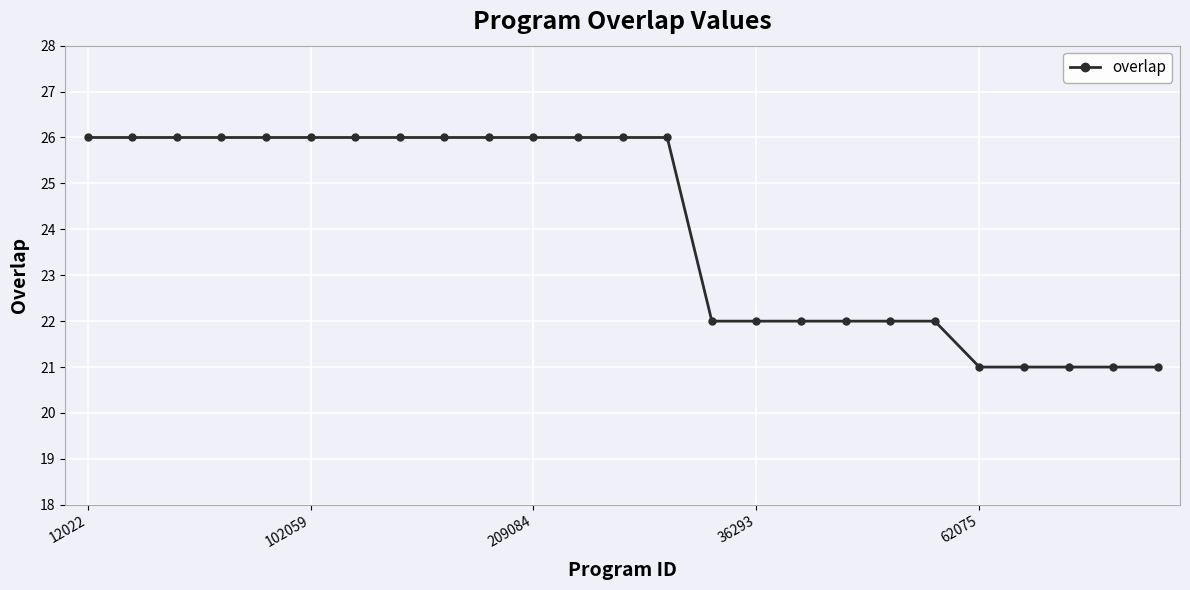

What is the average value?

24